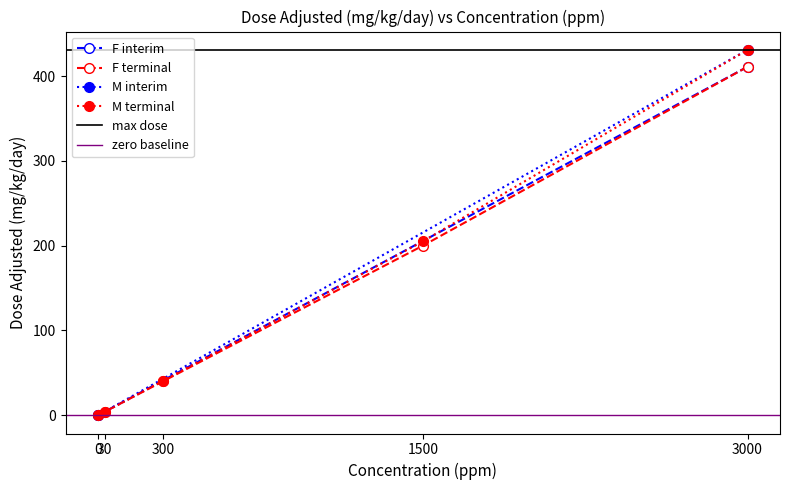

True or false: F terminal has more than 2 points higher than both neighbors.

False